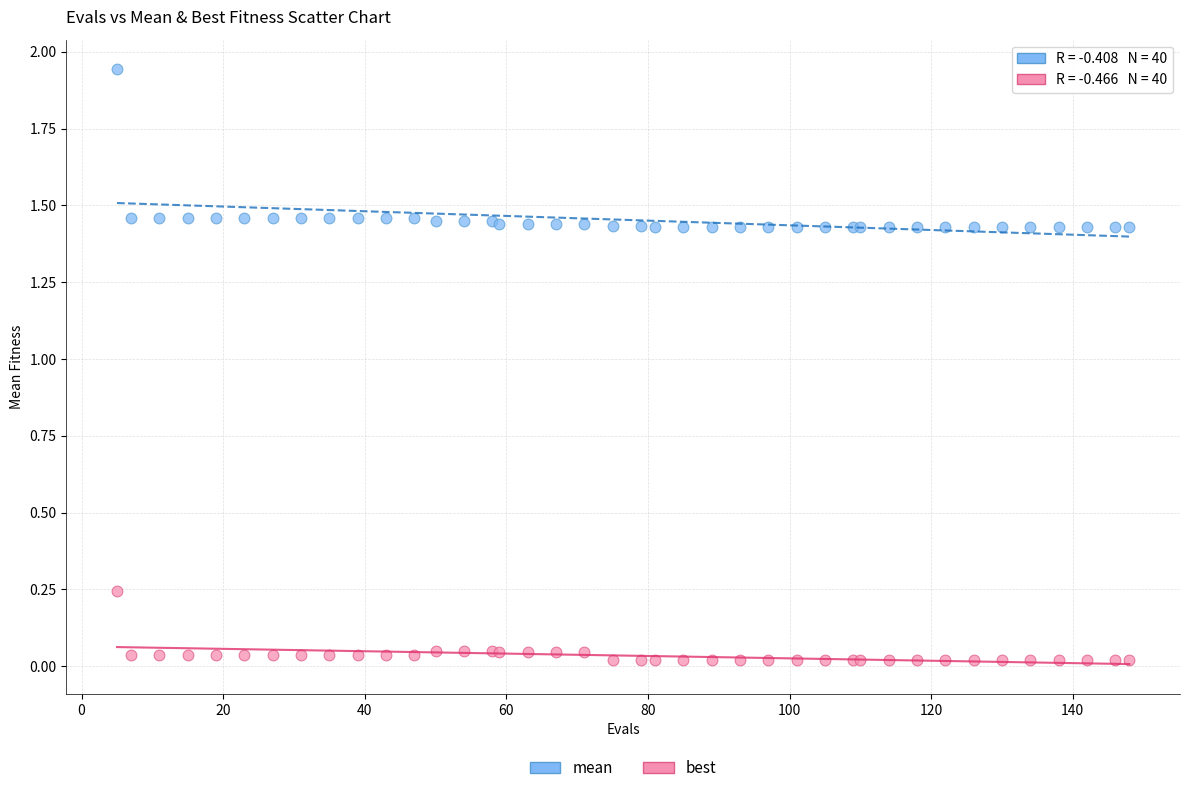

Which series reaches the minimum Y coordinate?

best